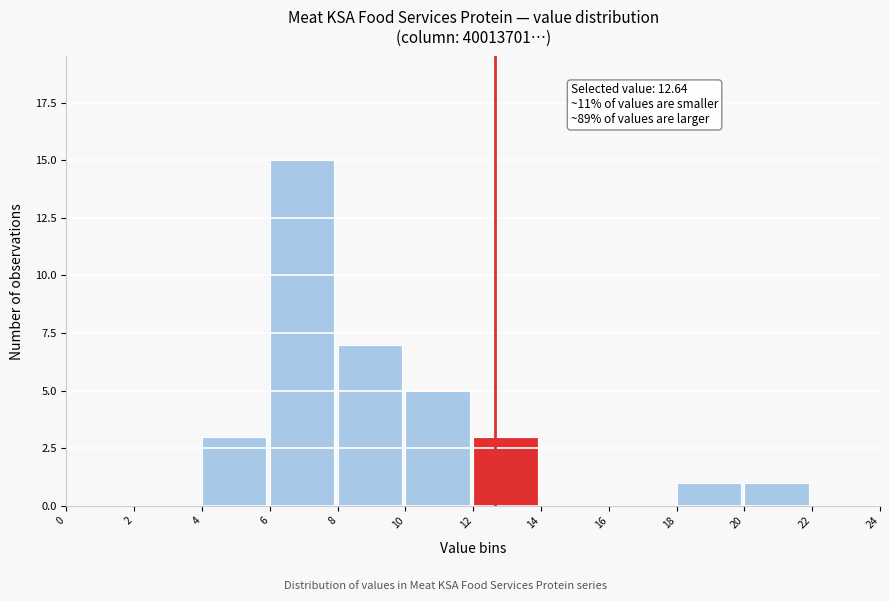

Over which range of the x-axis is the bar tallest?

6 to 8